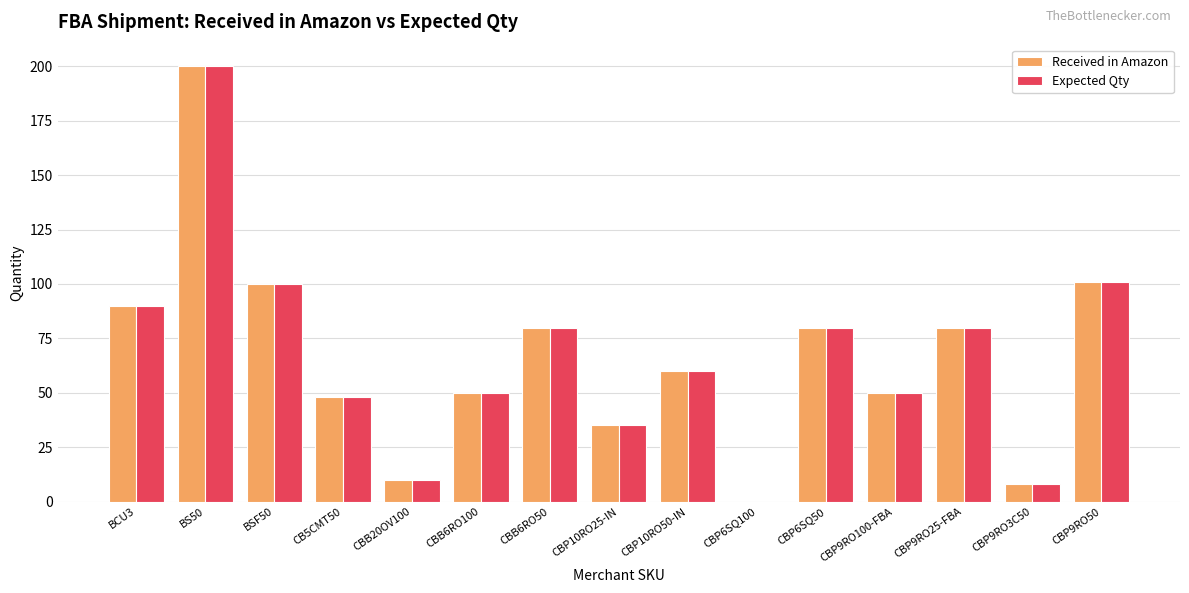

At which category is the sum across all series the highest?

BS50